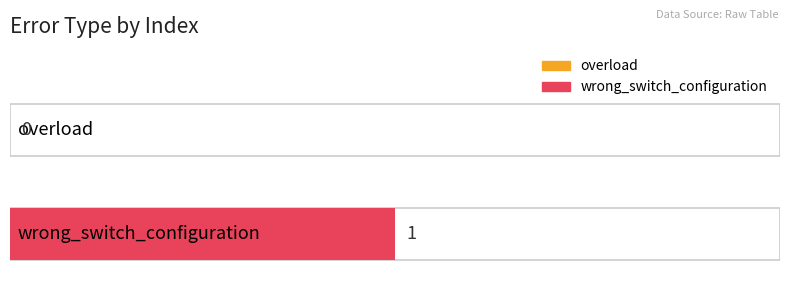

Does the chart contain any negative values?

No